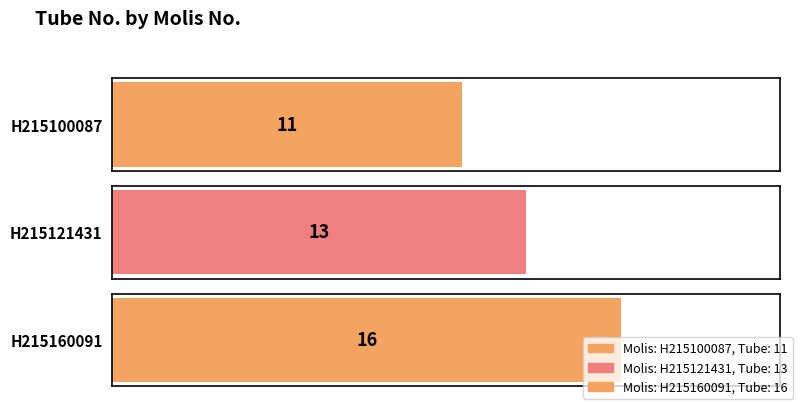

List the labels in order of value, largest first.

H215160091, H215121431, H215100087